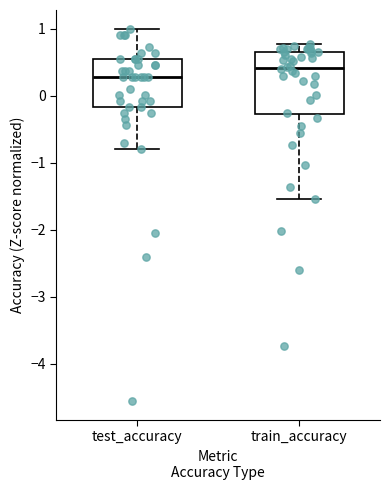

Which box is the tallest, from its lower edge to its upper edge?

train_accuracy